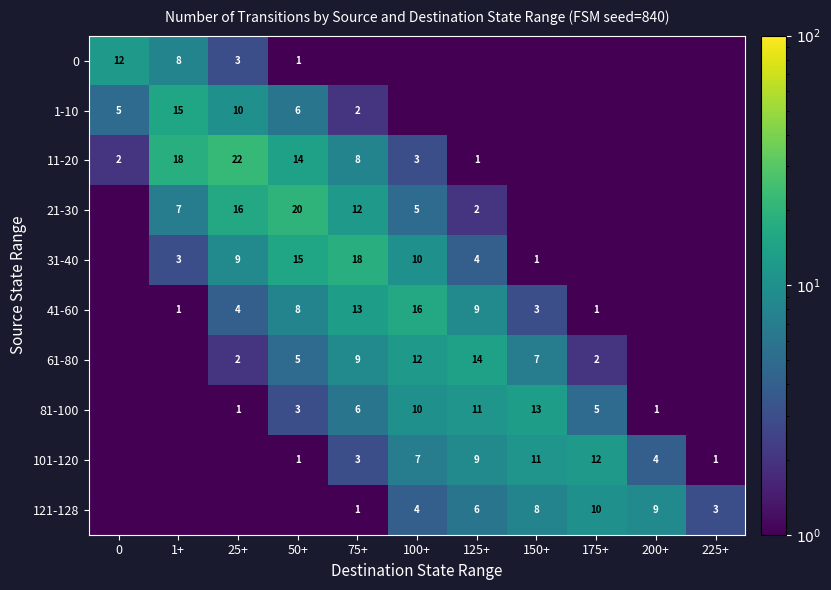

The value of 61-80 at 50+ is 2.4. True or false?

False